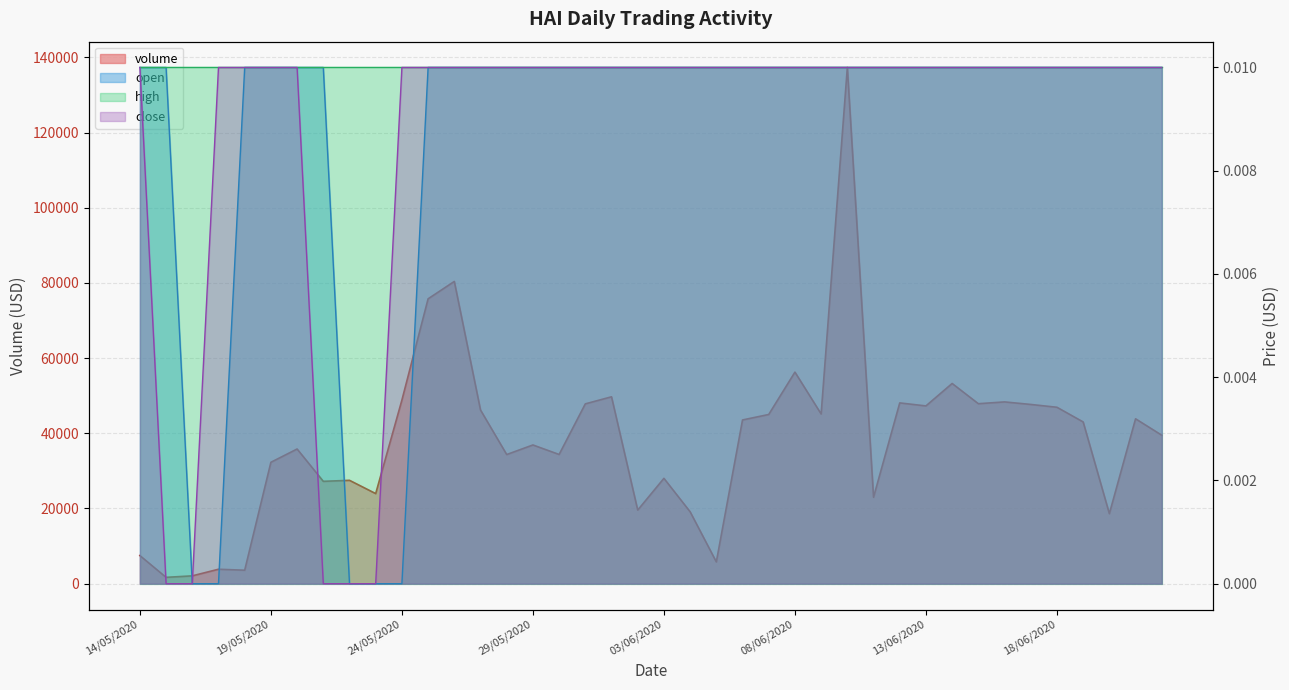

What is the difference between the maximum and minimum values in the volume series?

135612.7